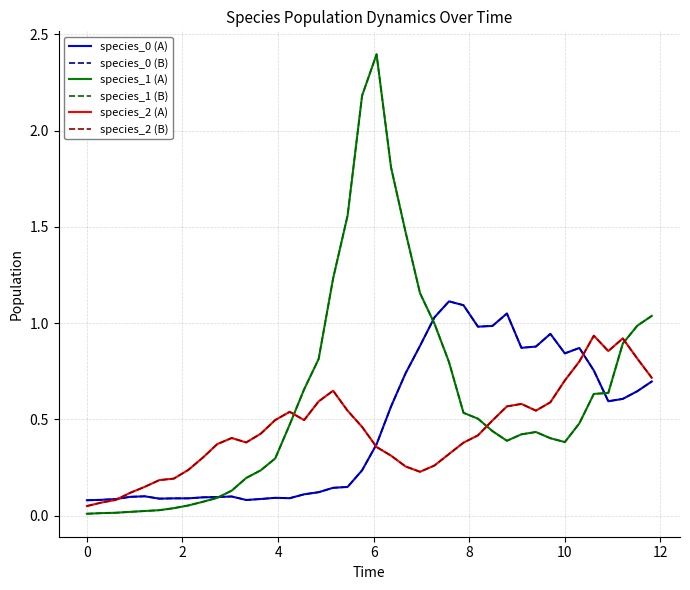

Which series has the widest spread of values?

species_1 (A)